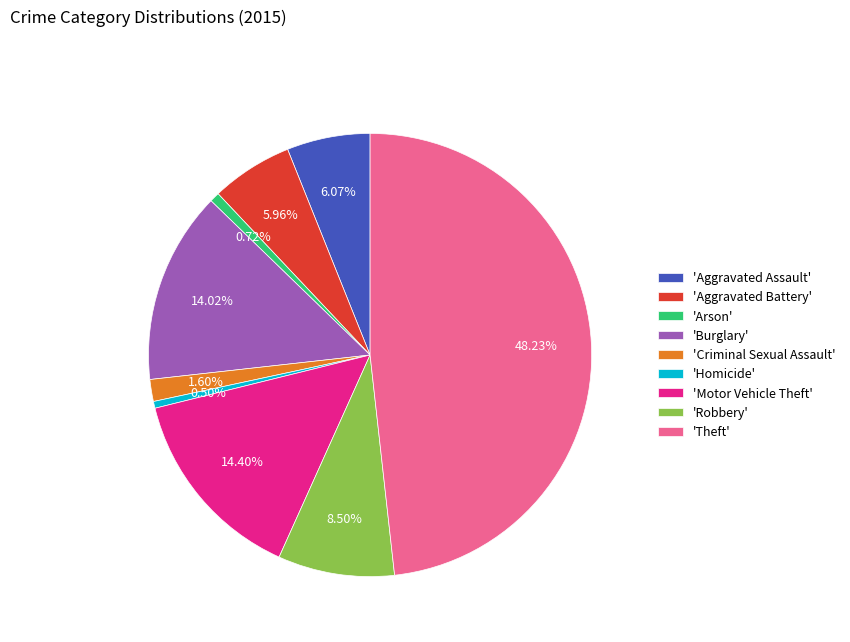

Combined, do 'Arson' and 'Theft' account for over 50%?

No